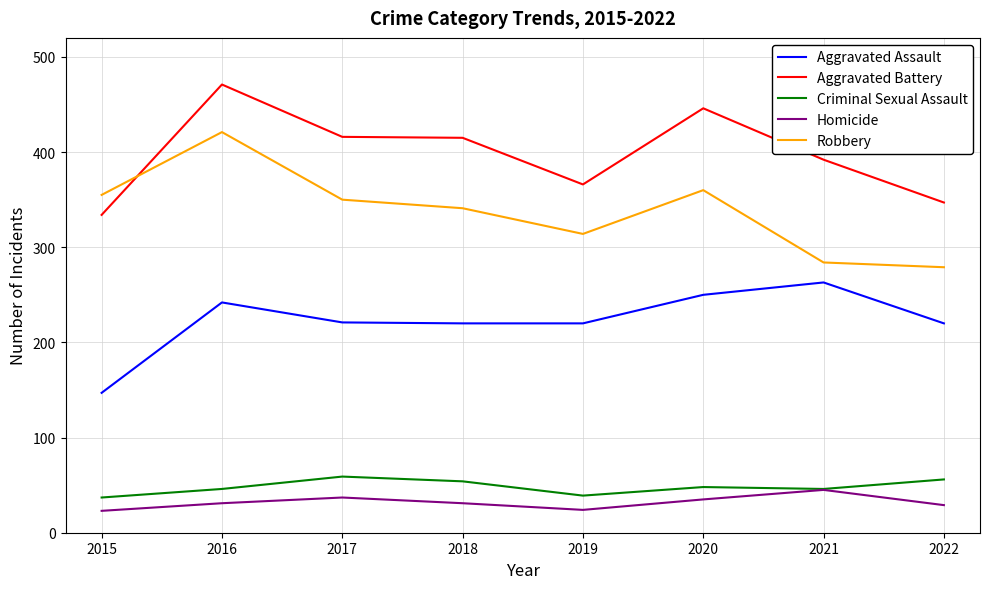

At which category does the chart reach its peak across all series?

2016